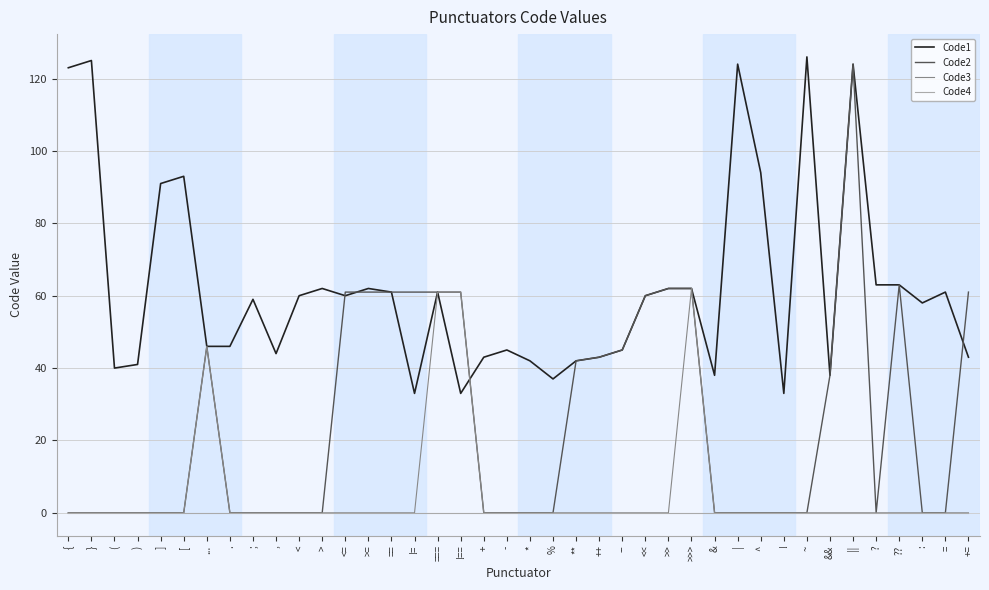

True or false: Code4 and Code1 cross at least once.

False